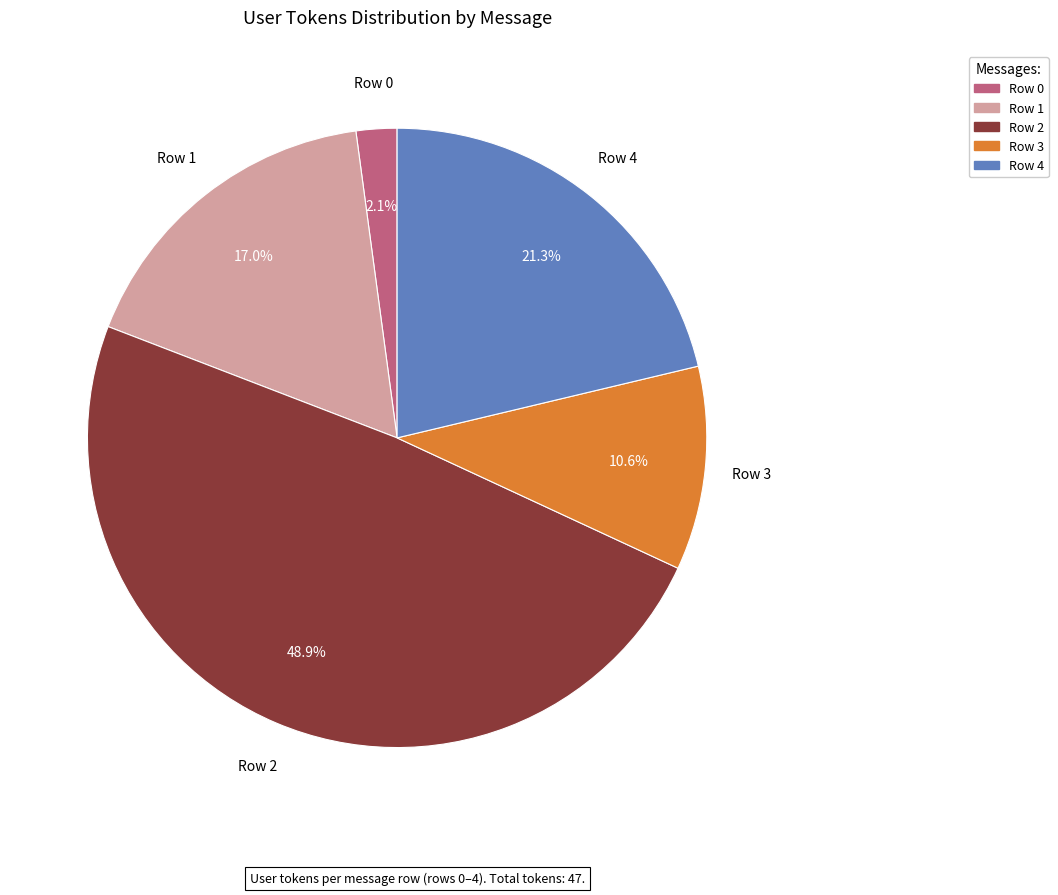

What percentage do Row 4 and Row 1 together represent?

38.3%